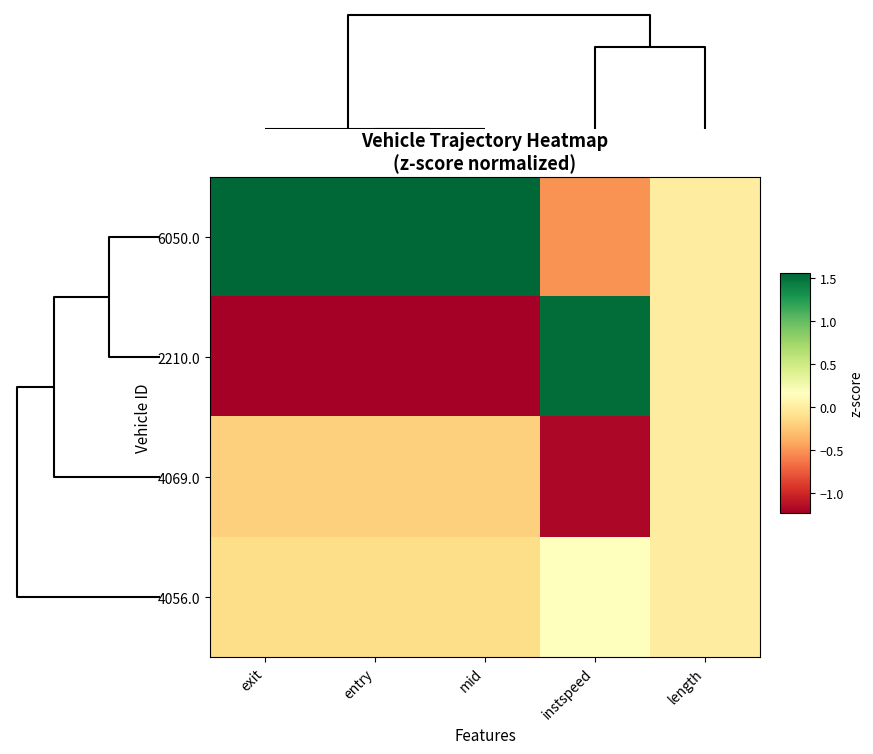

Reading left to right, list all the values displayed in this chart.

6050.0: exit=1.6	entry=1.6	mid=1.6	instspeed=-0.5	length=0.0
2210.0: exit=-1.2	entry=-1.2	mid=-1.2	instspeed=1.5	length=0.0
4069.0: exit=-0.2	entry=-0.2	mid=-0.2	instspeed=-1.2	length=0.0
4056.0: exit=-0.1	entry=-0.1	mid=-0.1	instspeed=0.2	length=0.0